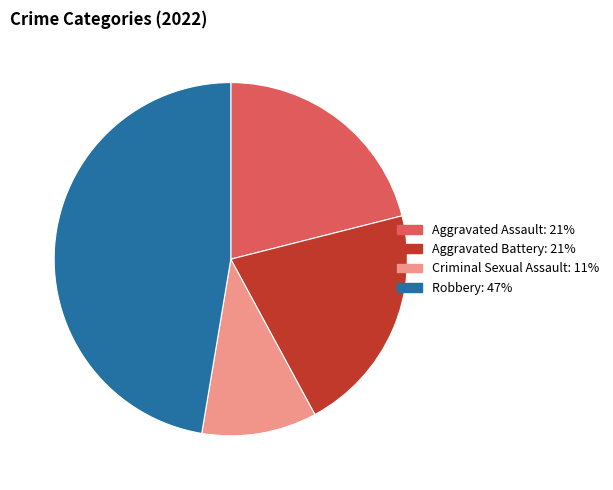

Is there any slice that represents more than half of the pie?

No